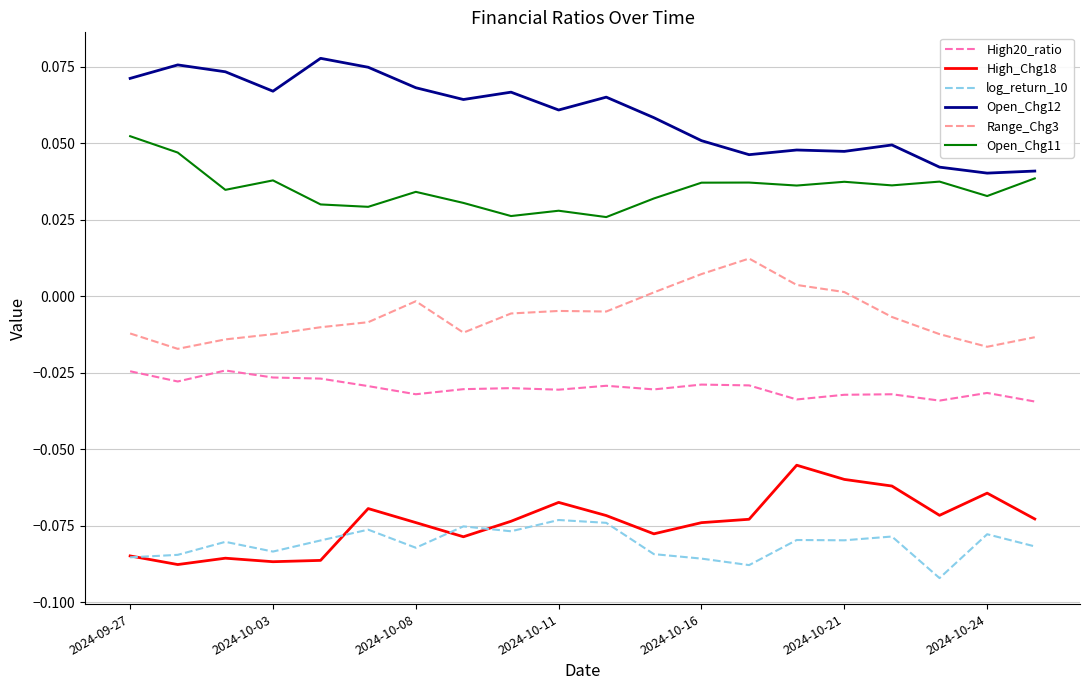

List the series in order of their peak value, lowest first.

log_return_10, High_Chg18, High20_ratio, Range_Chg3, Open_Chg11, Open_Chg12